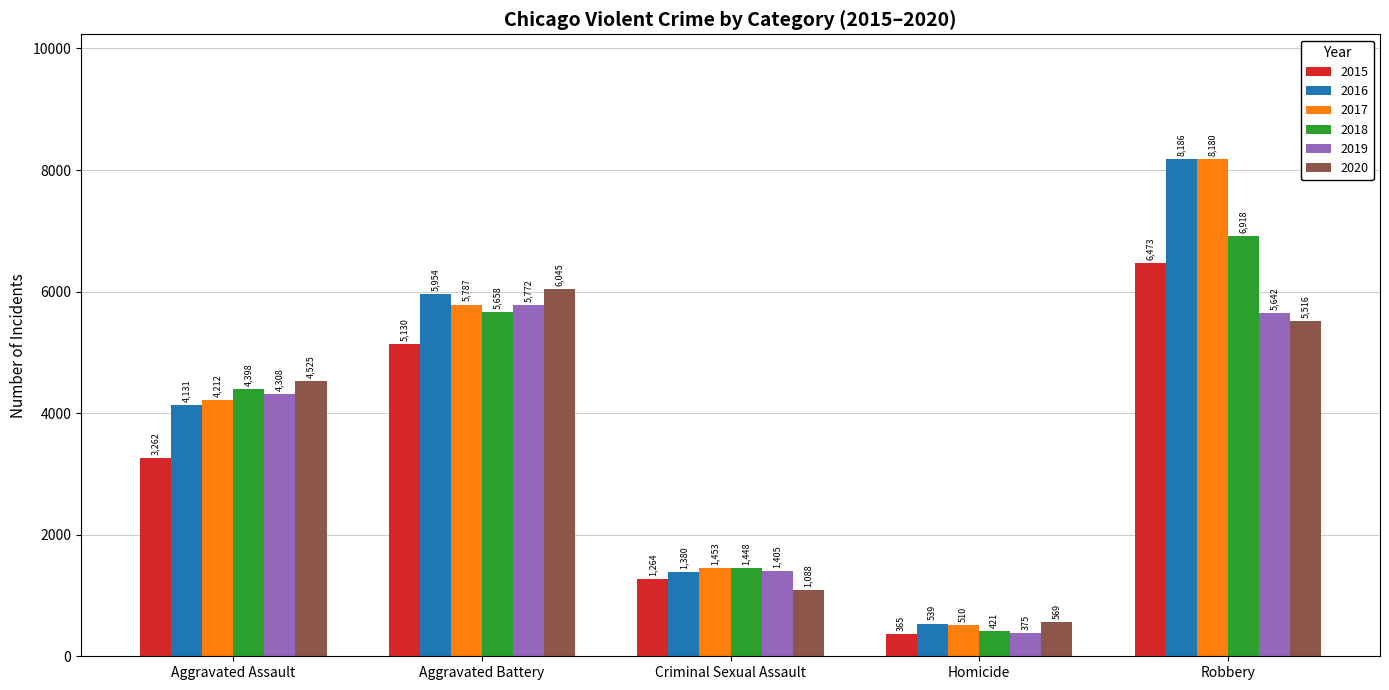

What is the difference between the 2016 values at Aggravated Assault and Criminal Sexual Assault?

2751